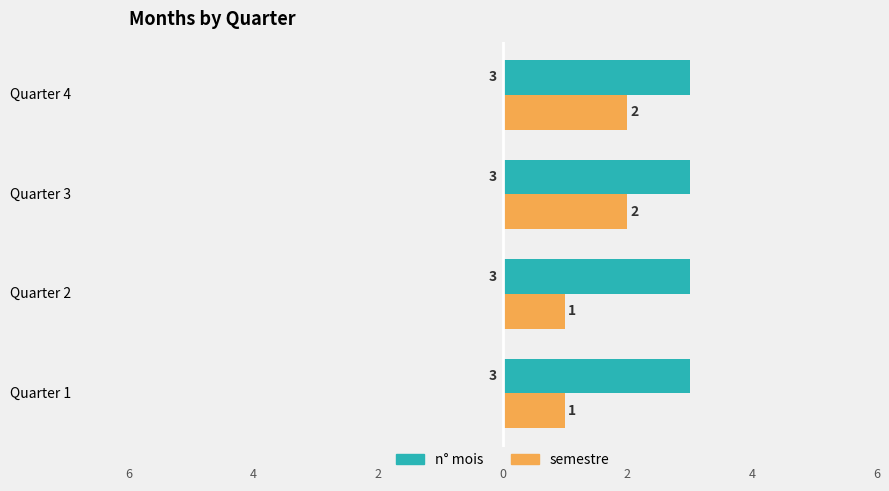

What are all the series names shown in the legend?

n° mois, semestre